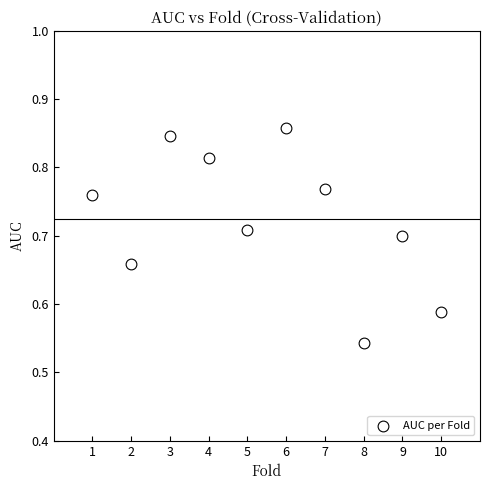

What is the average X value?

5.5